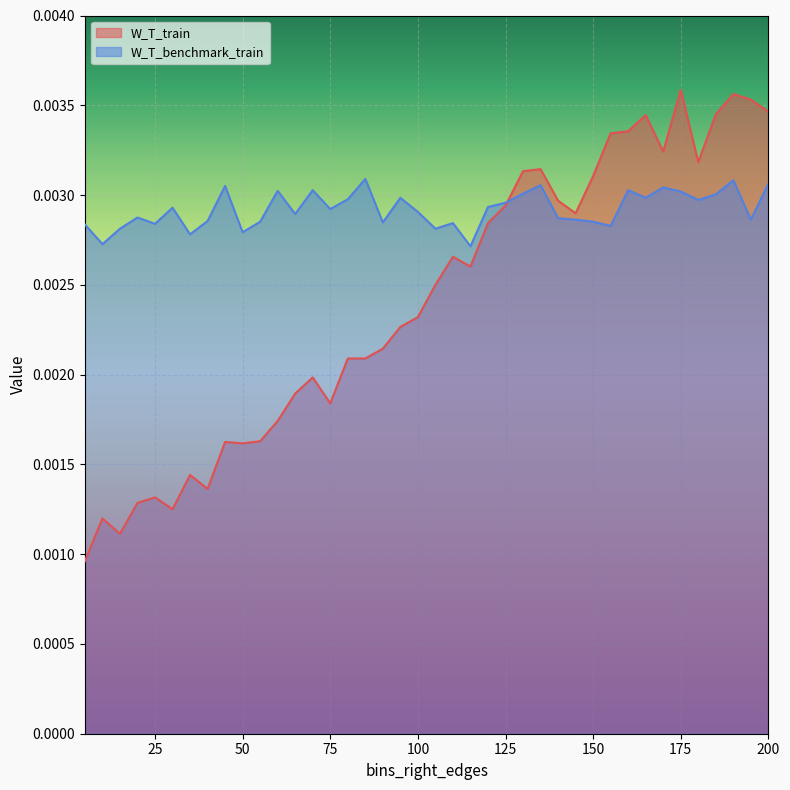

Between 25 and 115, which series saw the biggest shift?

W_T_train